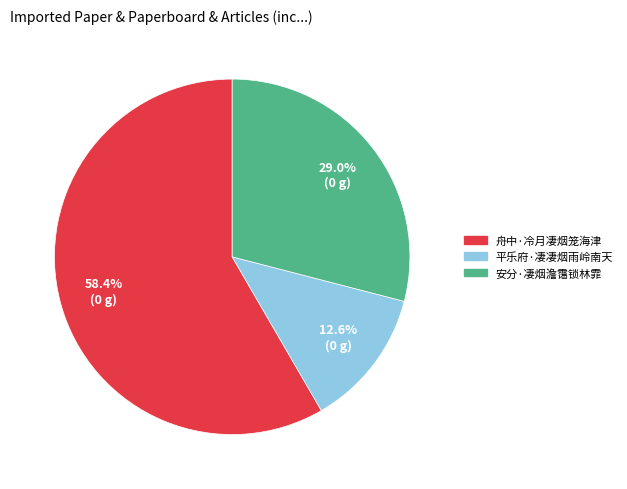

To the nearest percent, what percentage of the pie is 平乐府·凄凄烟雨岭南天?

13%